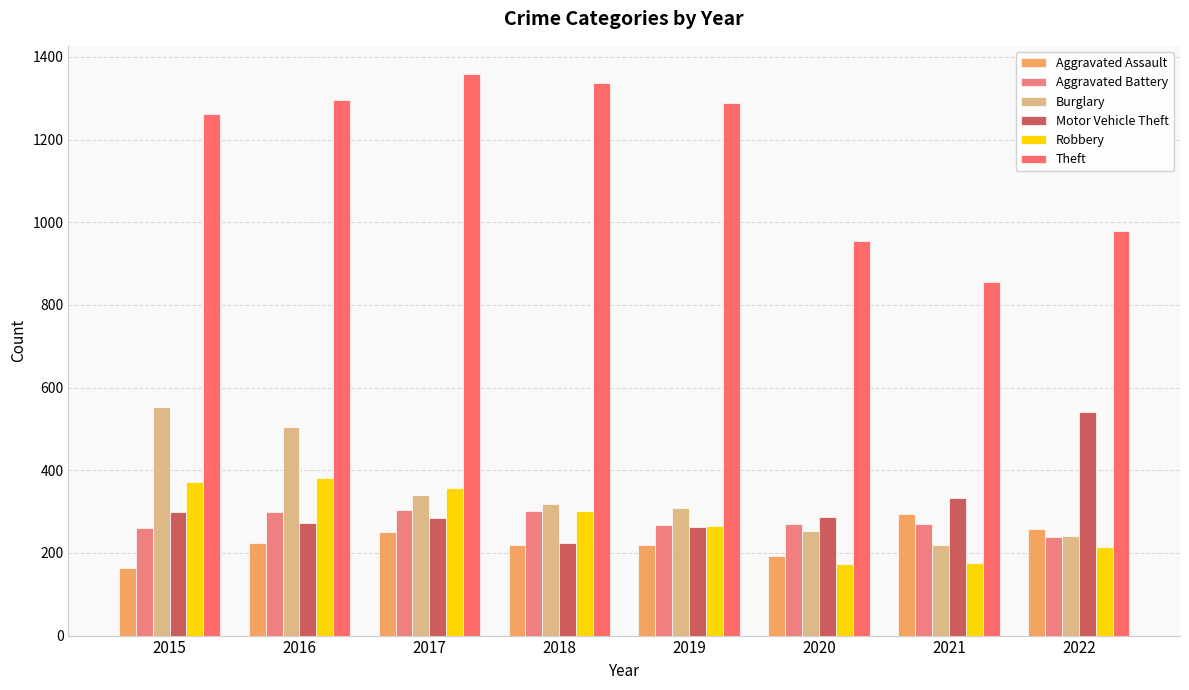

Is the value of Motor Vehicle Theft at 2022 greater than the value of Aggravated Battery at 2020?

Yes